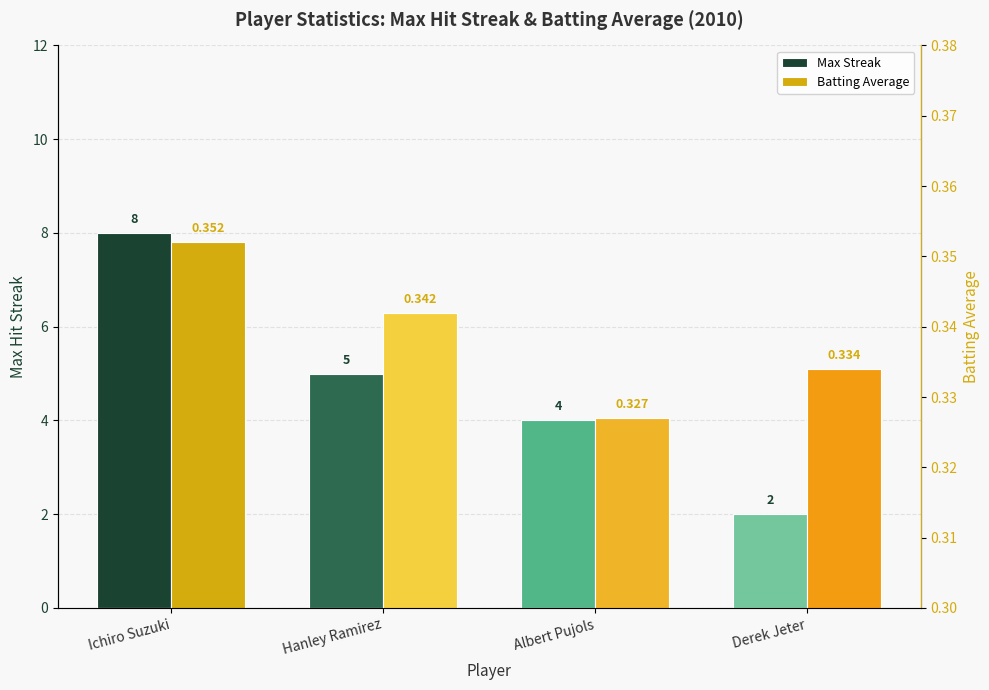

What is the minimum value for Max Streak?

2.0